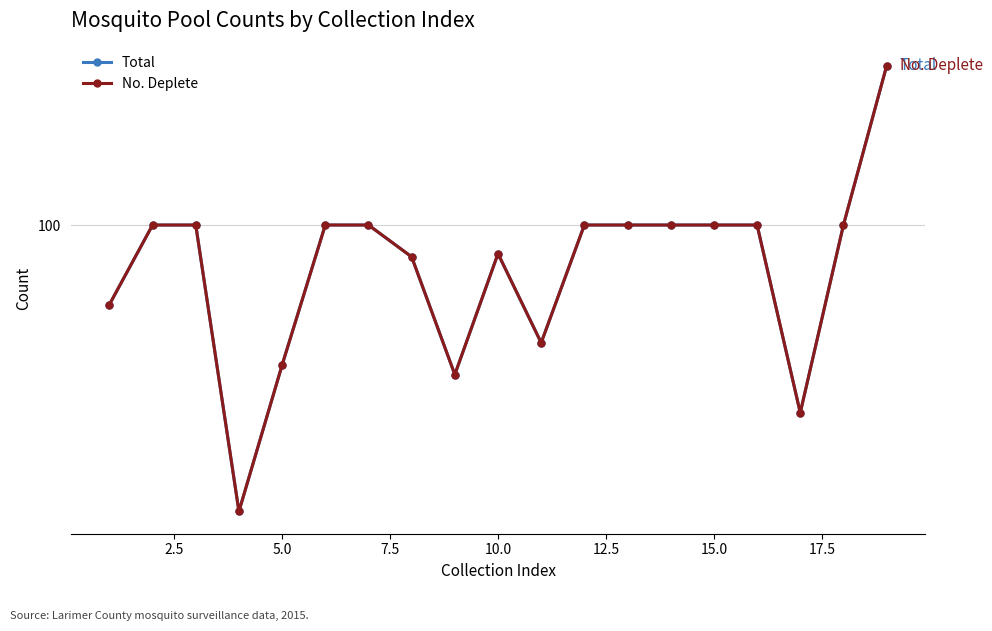

How many values in the No. Deplete series are below 100?

8